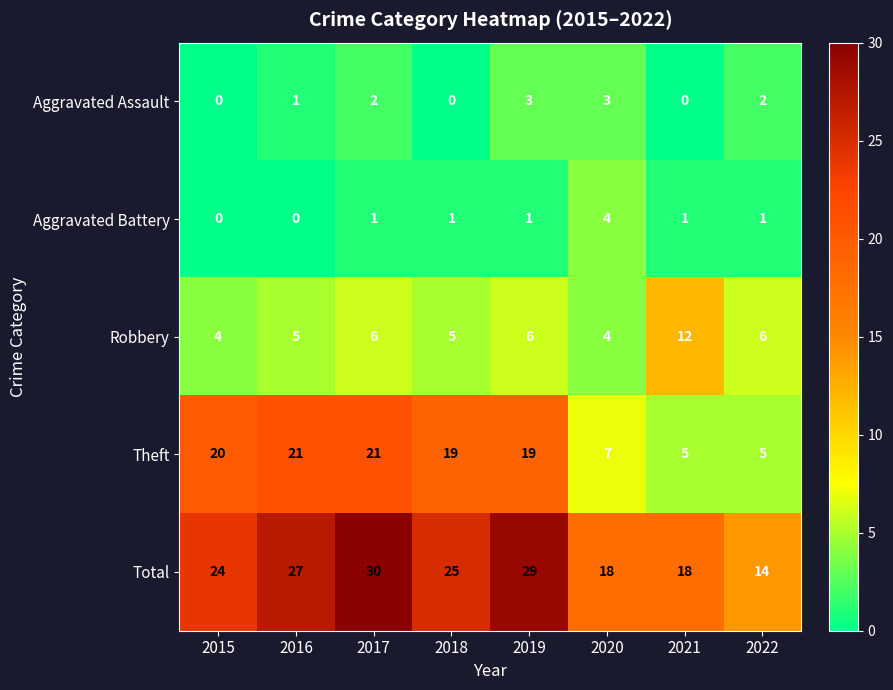

At which label is Total closest to 22?

2015